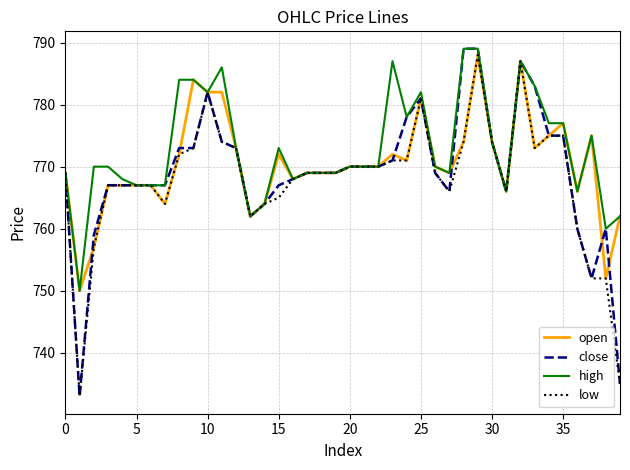

Rank the series by their average value, from lowest to highest.

low, close, open, high